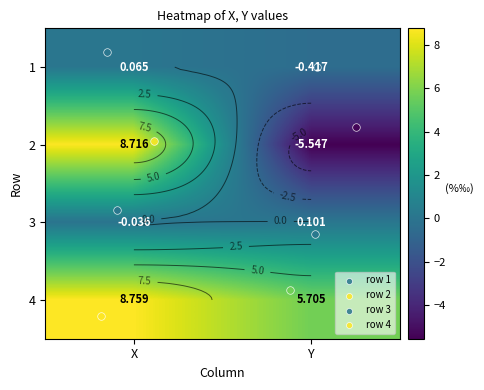

At which category is the sum across all series the highest?

X